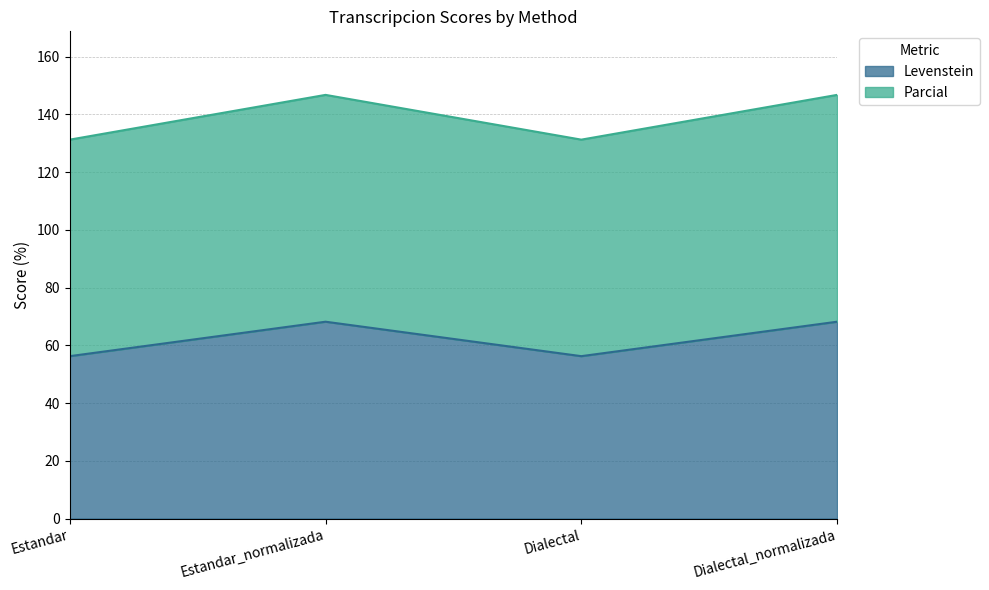

How many values in the Levenstein series are below 68?

2